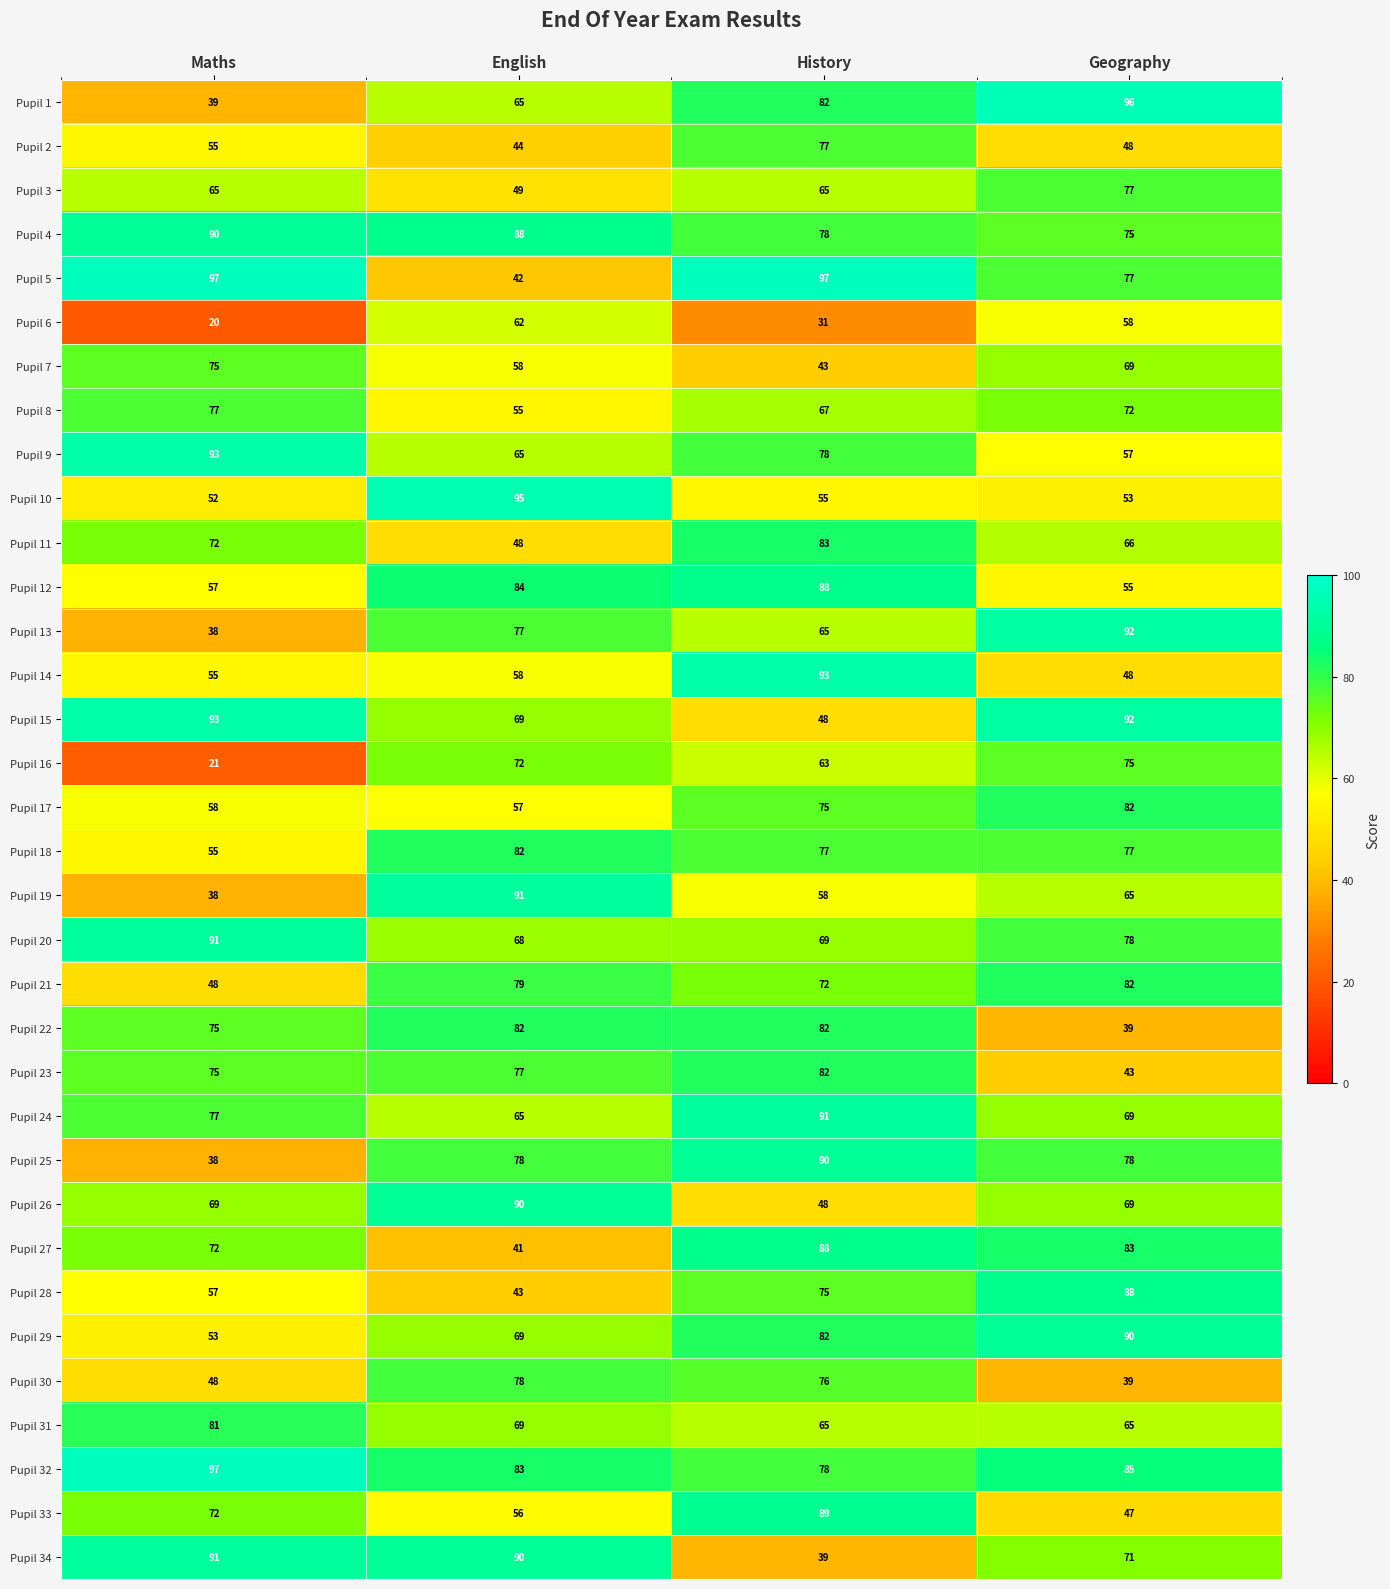

What is the minimum value shown in the chart?

20